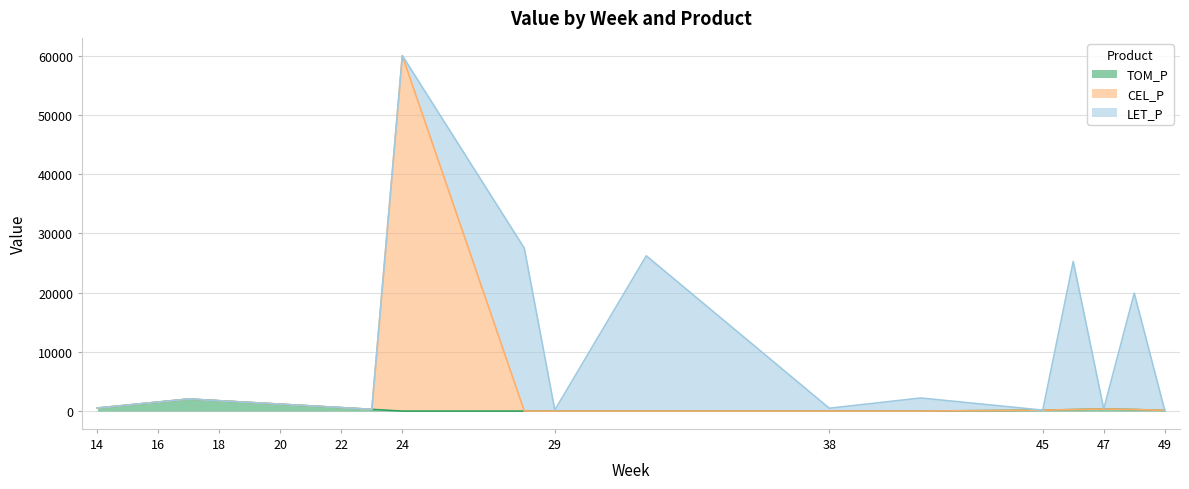

Between 17 and 24, which series saw the biggest shift?

CEL_P